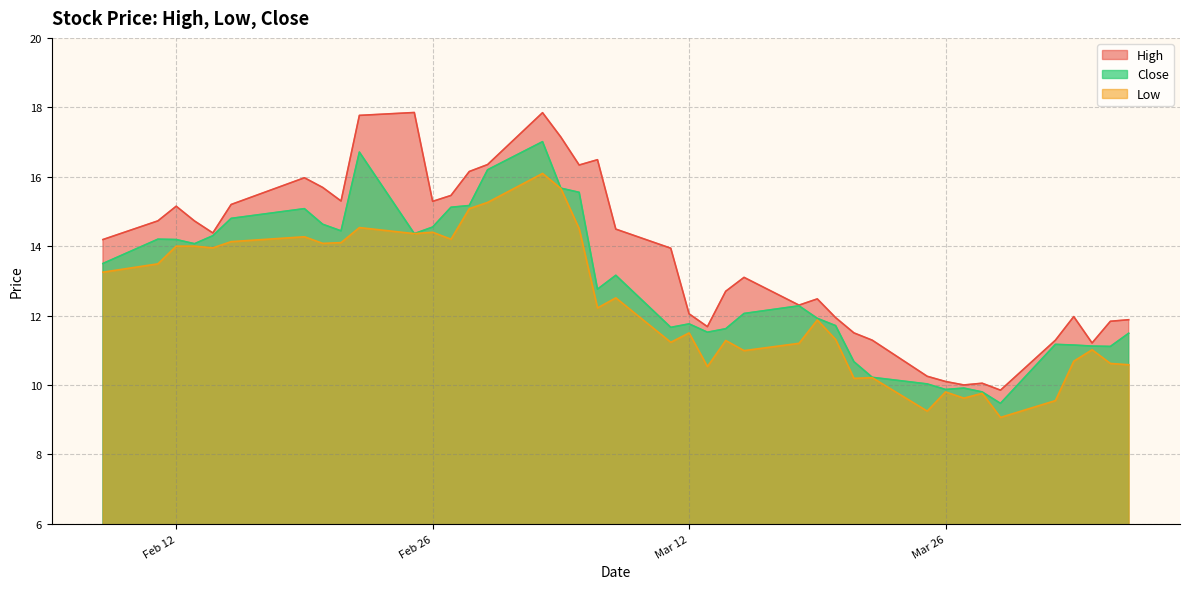

Which has a higher value, 2019-02-22 or 2019-03-15?

2019-02-22